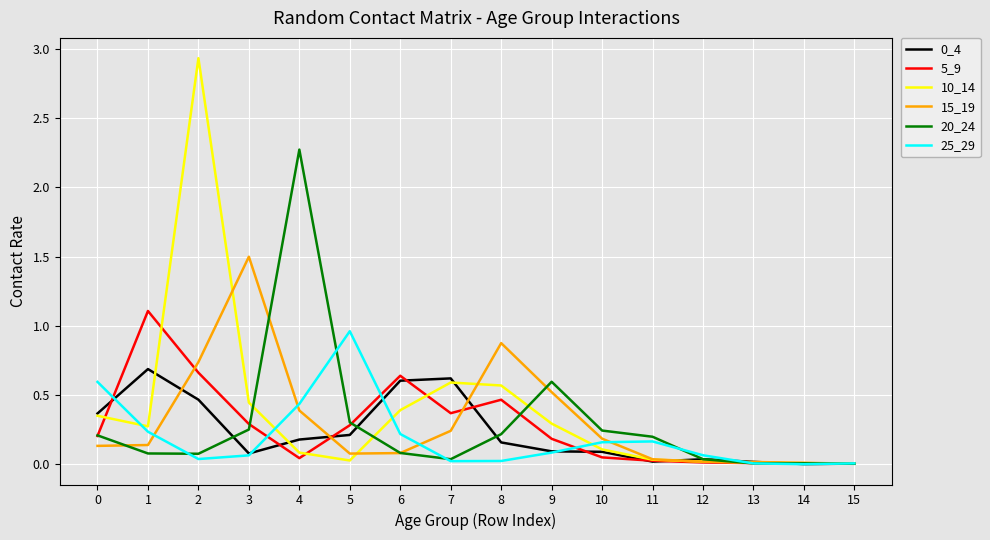

Which series has the widest spread of values?

10_14